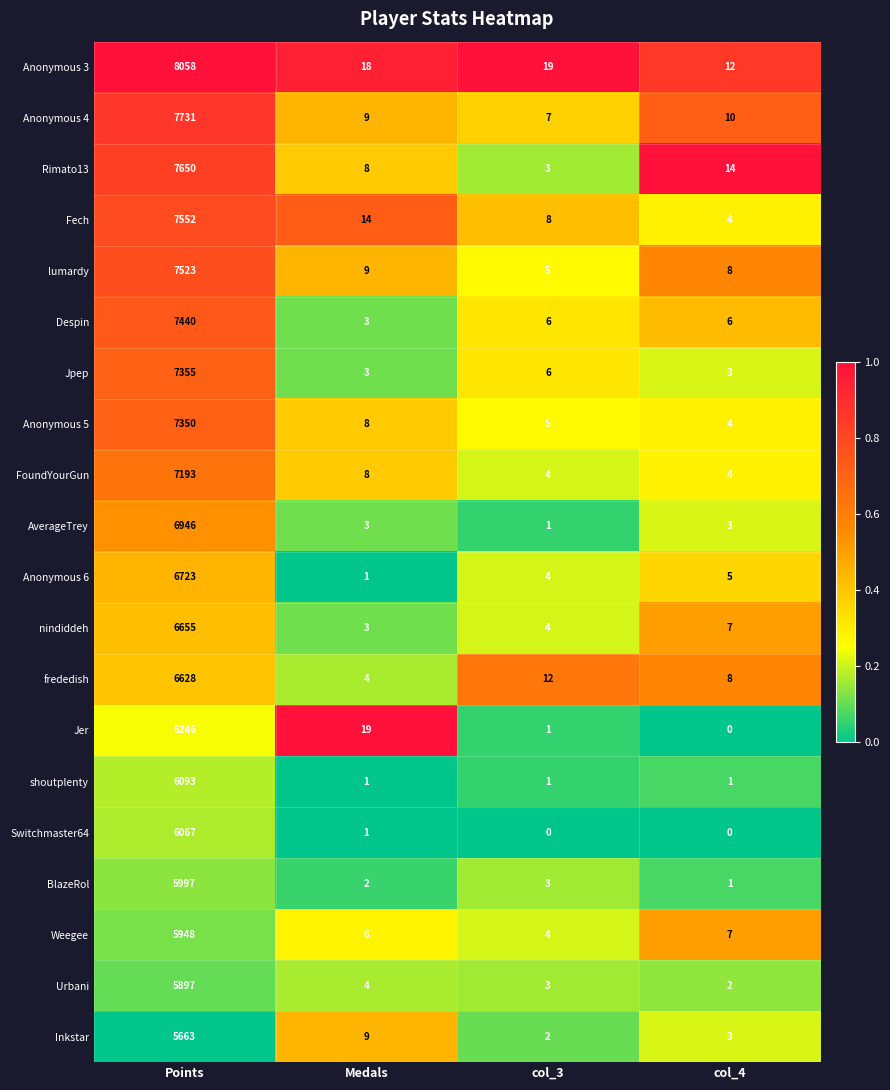

What is the sum of the FoundYourGun values at col_4 and Medals?

12